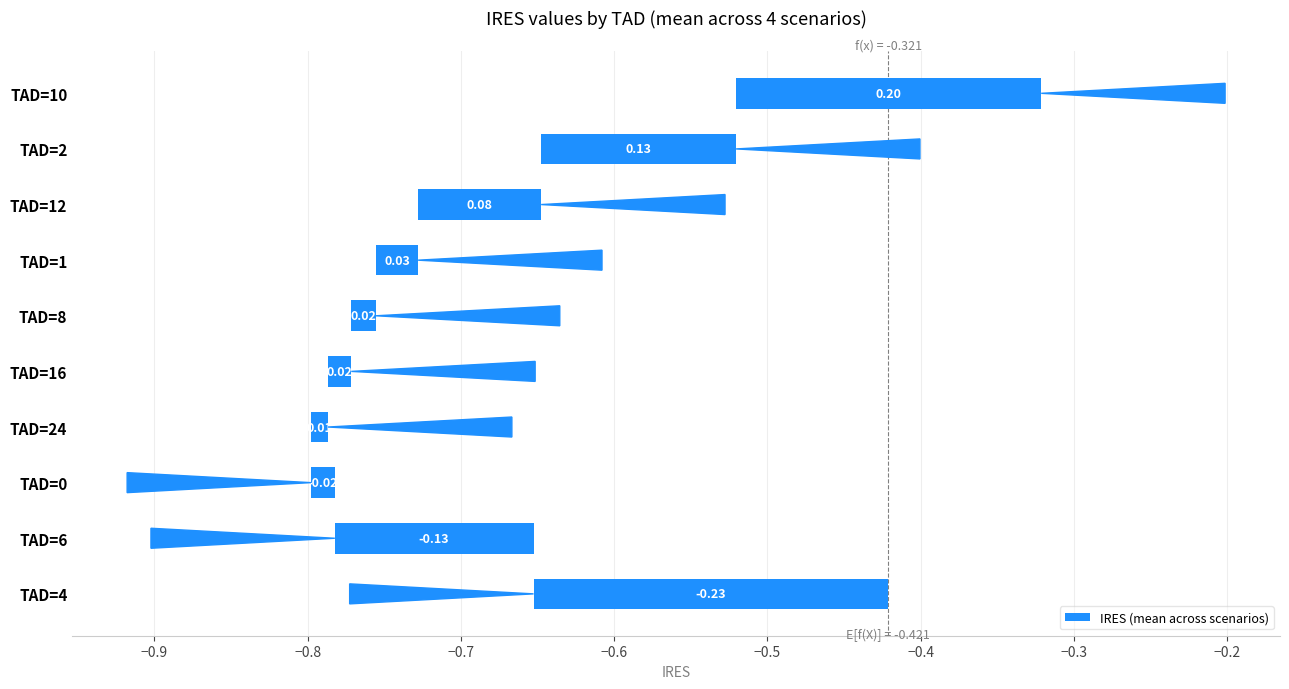

Reading left to right, transcribe all the data shown in this chart.

-0.2	-0.1	-0.0	0.0	0.0	0.0	0.0	0.1	0.1	0.2